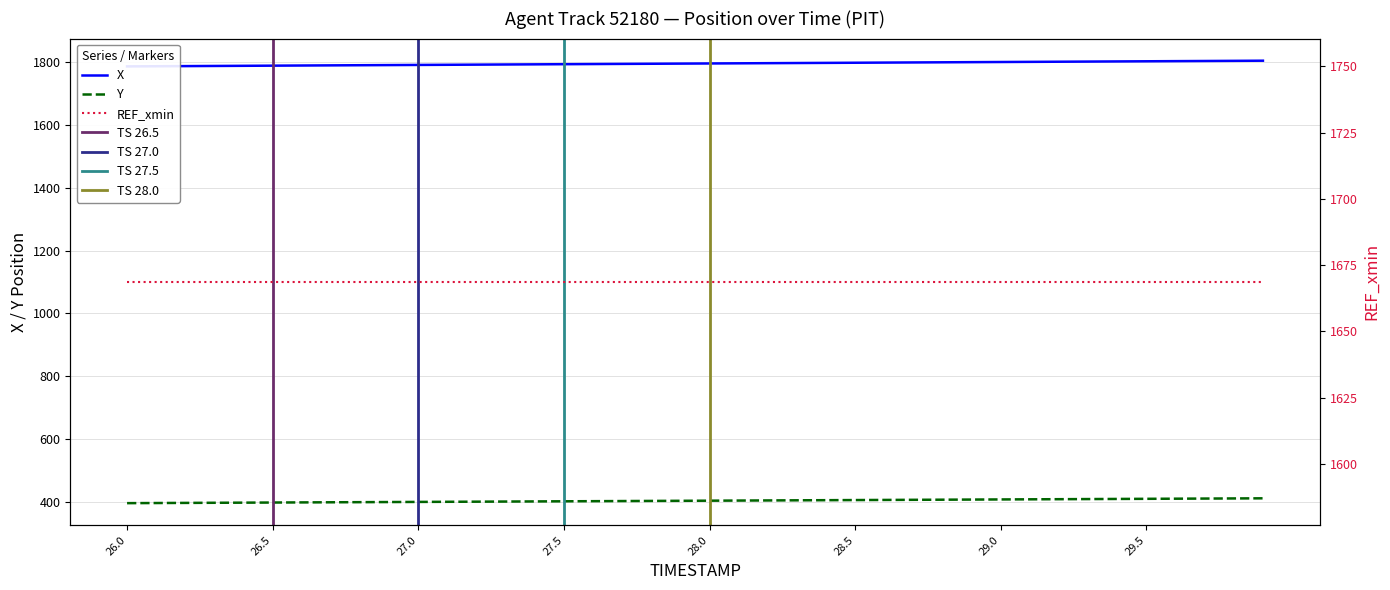

List the series in order of their overall mean, highest first.

X, Y